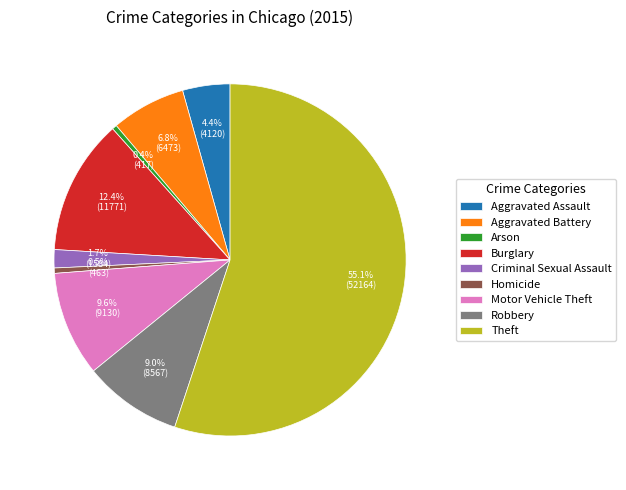

How many slices are in this pie chart?

9